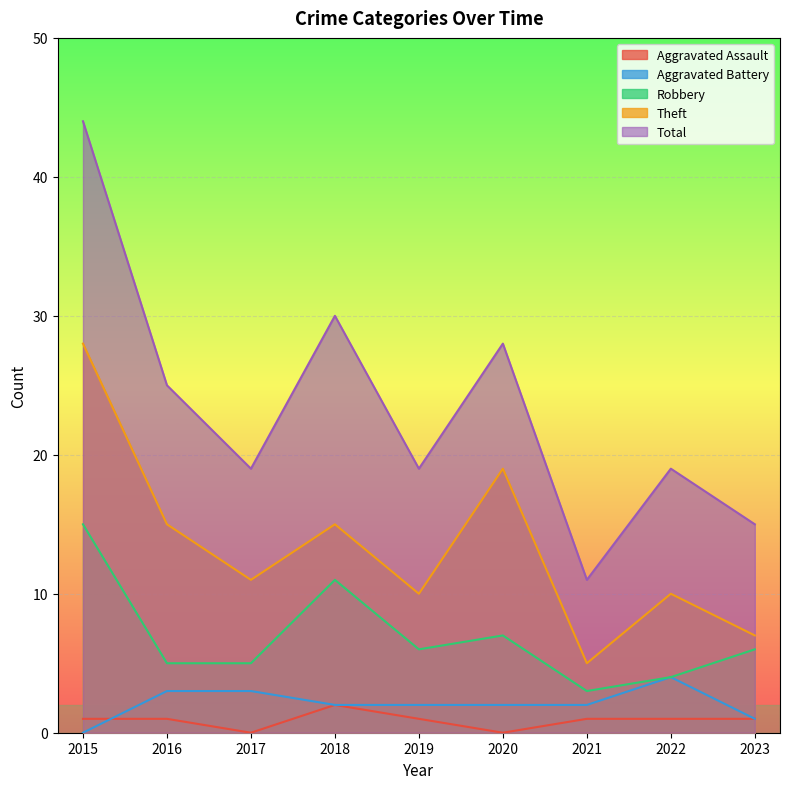

Reading left to right, extract all data points from this chart.

Aggravated Assault: 1	1	0	2	1	0	1	1	1
Aggravated Battery: 0	3	3	2	2	2	2	4	1
Robbery: 15	5	5	11	6	7	3	4	6
Theft: 28	15	11	15	10	19	5	10	7
Total: 44	25	19	30	19	28	11	19	15